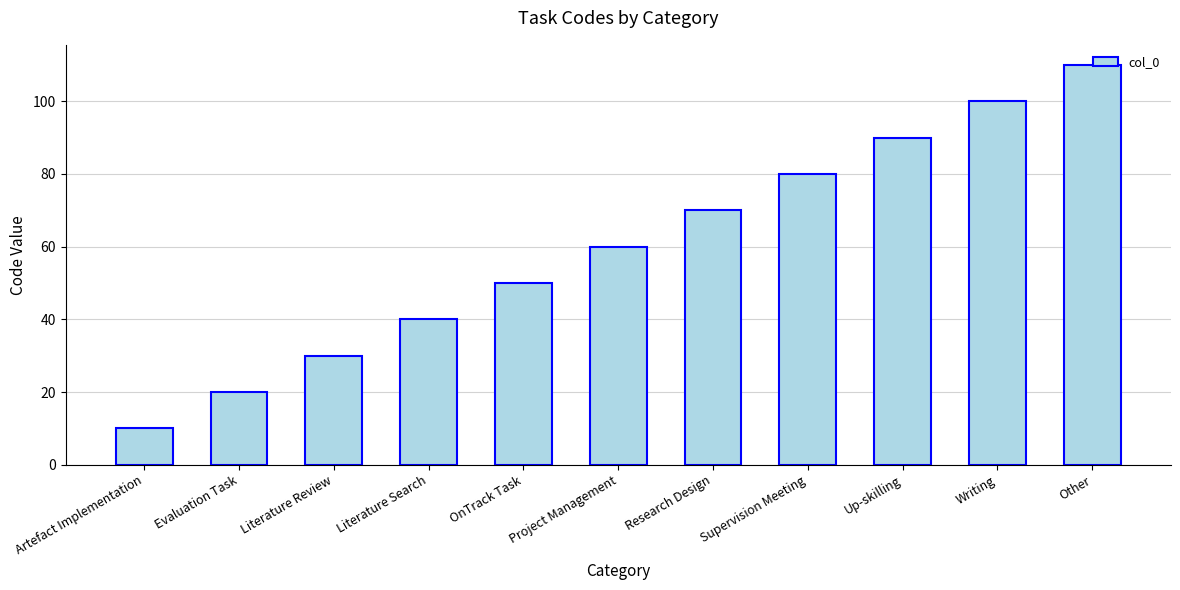

Reading left to right, extract all data points from this chart.

10	20	30	40	50	60	70	80	90	100	110